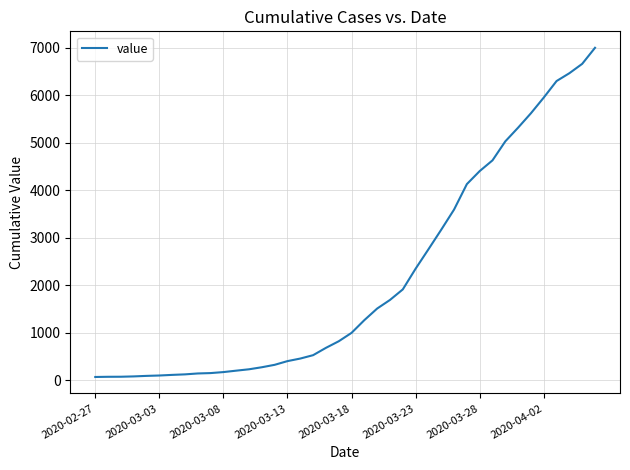

What is the greatest value displayed?

6995